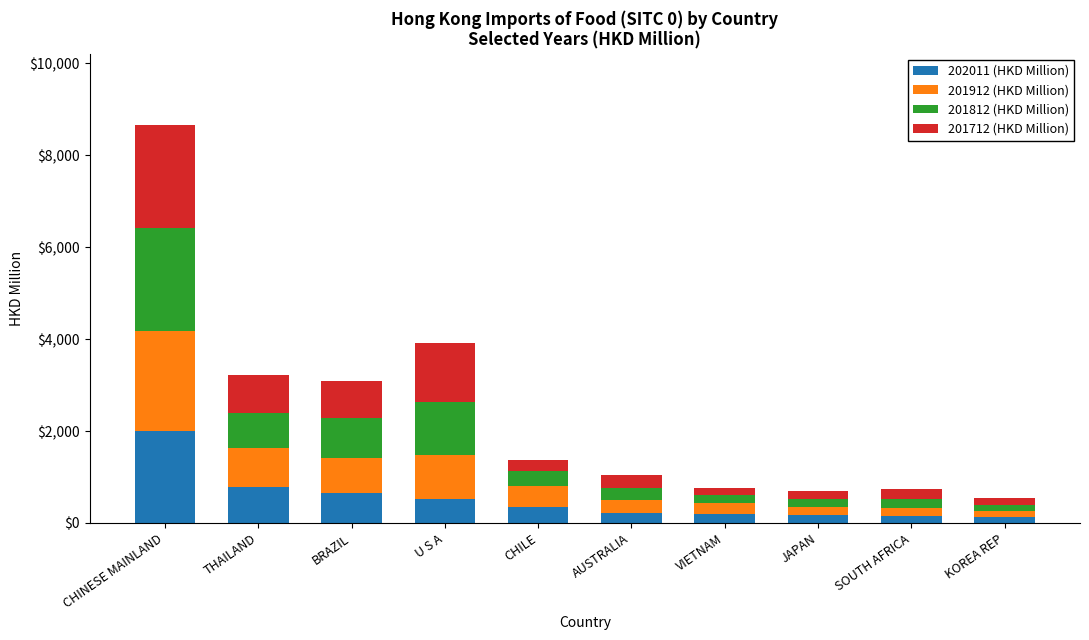

At which label does 202011 (HKD Million) reach its peak?

CHINESE MAINLAND